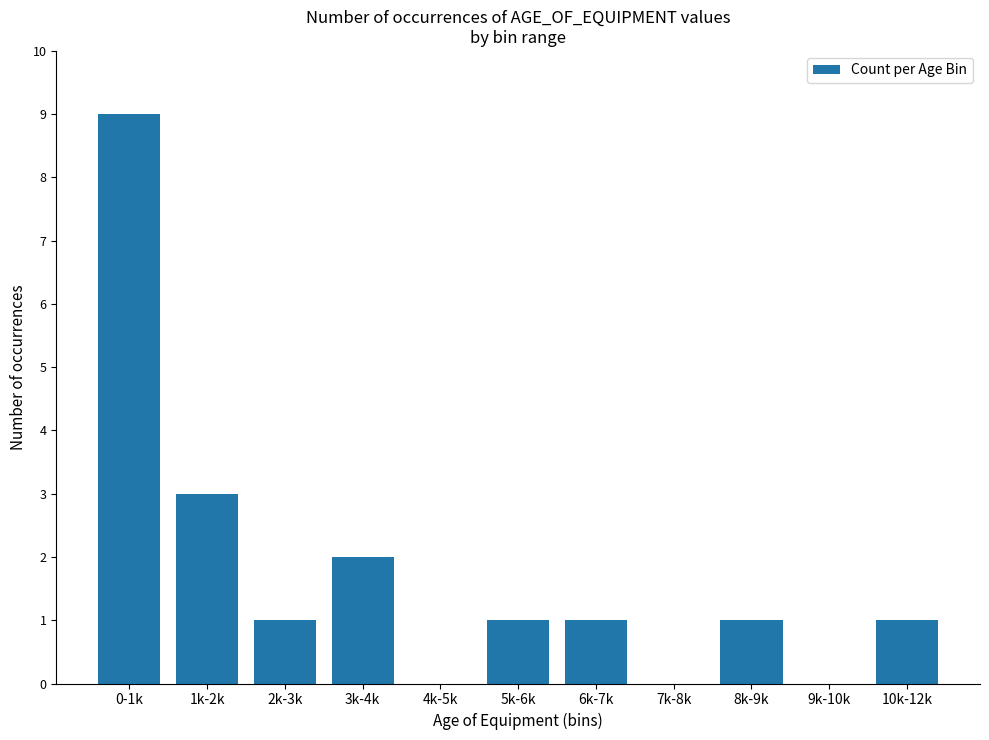

What is the change in value from 0-1k to 8k-9k?

-8